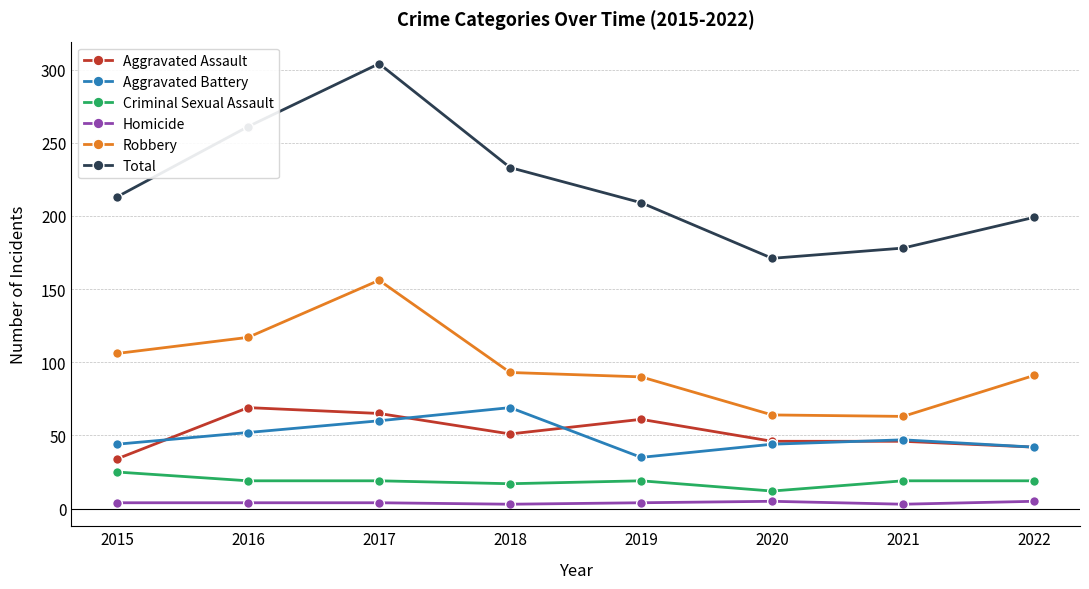

At 2019, list the series in order from smallest to largest.

Homicide, Criminal Sexual Assault, Aggravated Battery, Aggravated Assault, Robbery, Total